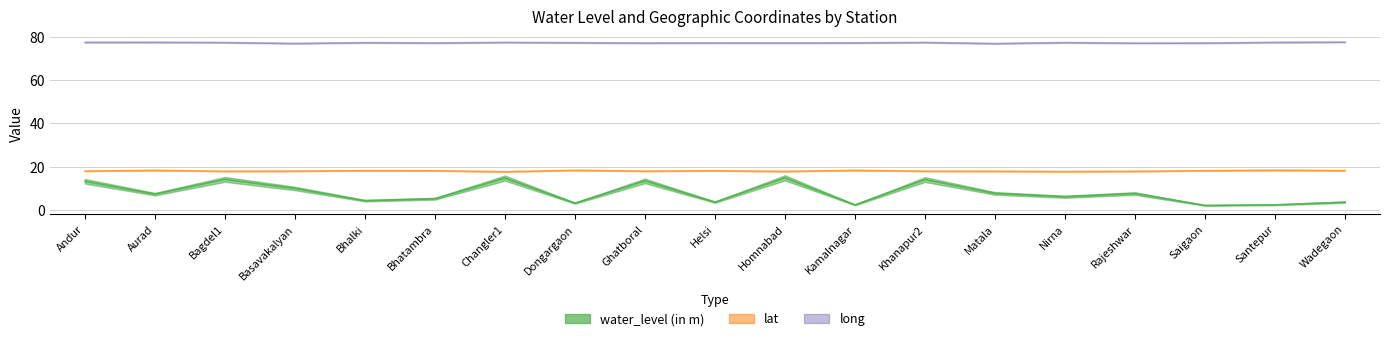

The lat series shows 17.8 at Bagdel1. True or false?

True